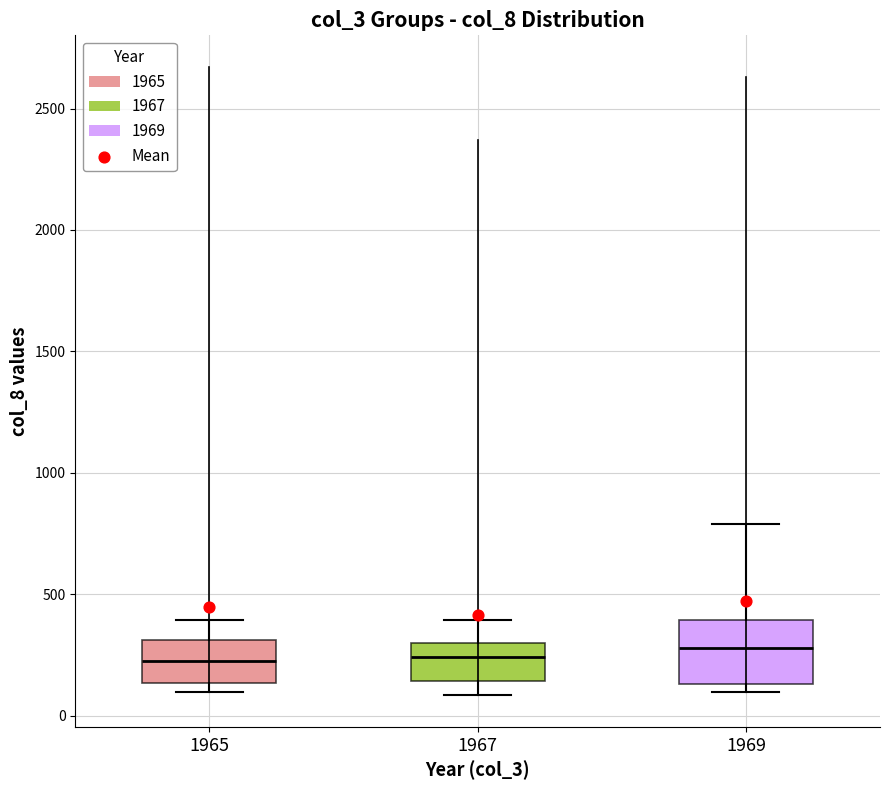

Where does the median line of the box at x = 1967 sit on the y-axis? The values are not printed on the chart, so give them approximately, as read against the axis.

250